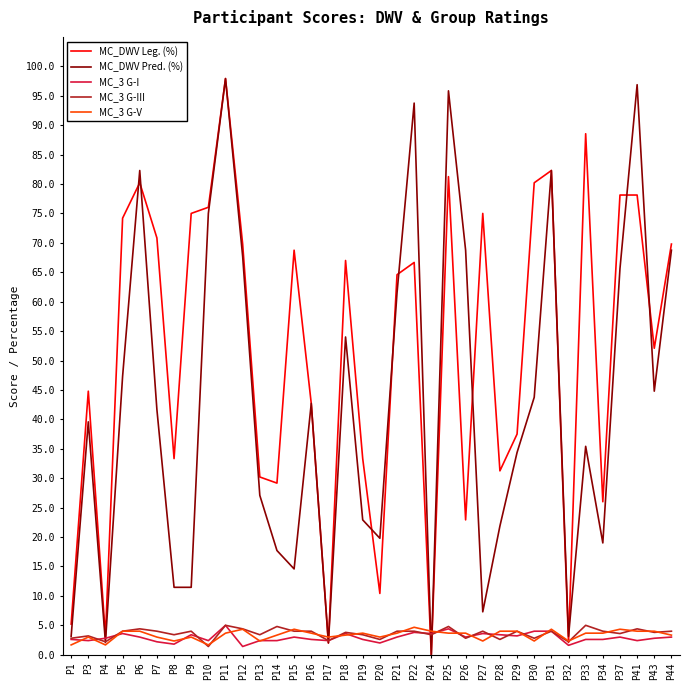

What is the spread (max minus min) of values at P7?

68.6